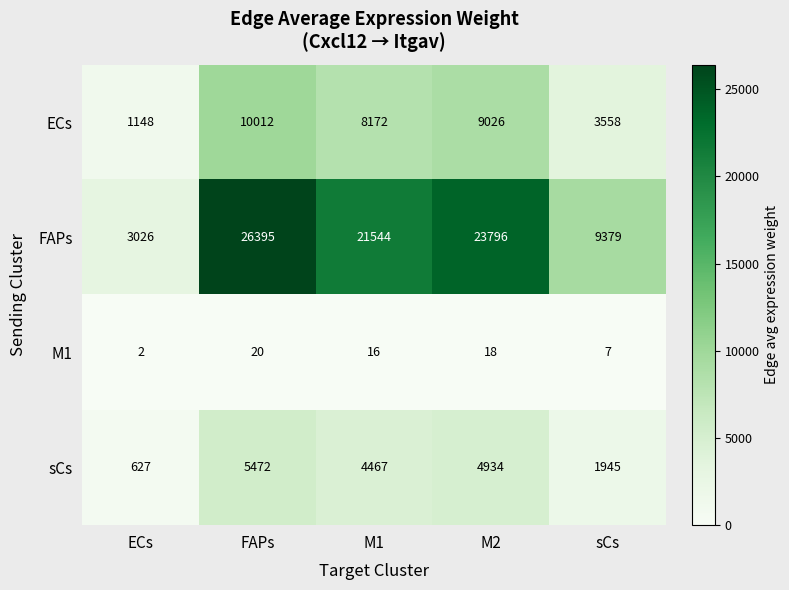

At how many categories does at least one series exceed 13251?

3